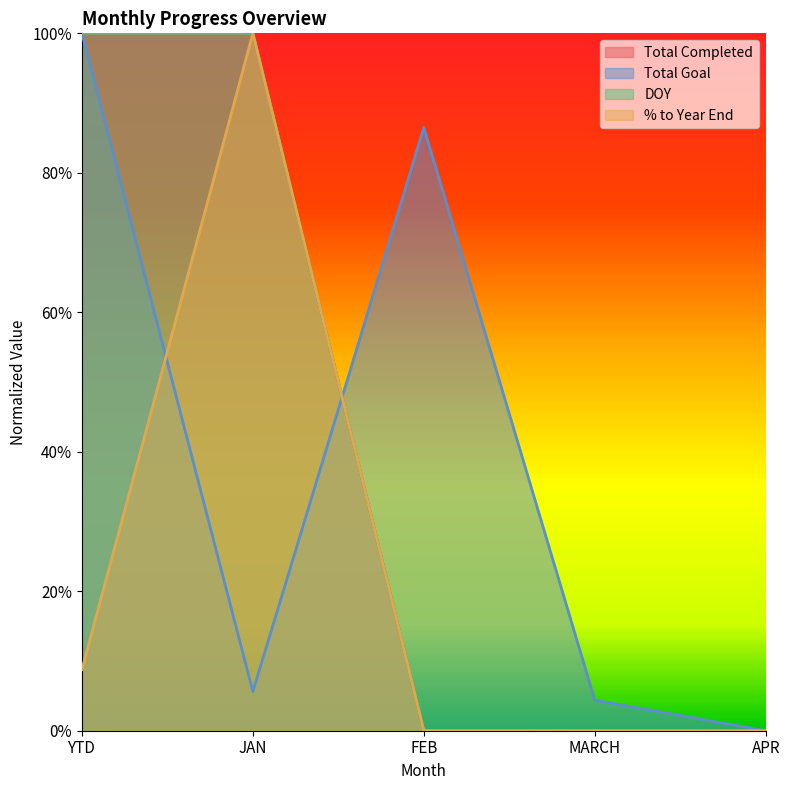

Rank the categories by % to Year End value from lowest to highest.

FEB, MARCH, APR, YTD, JAN